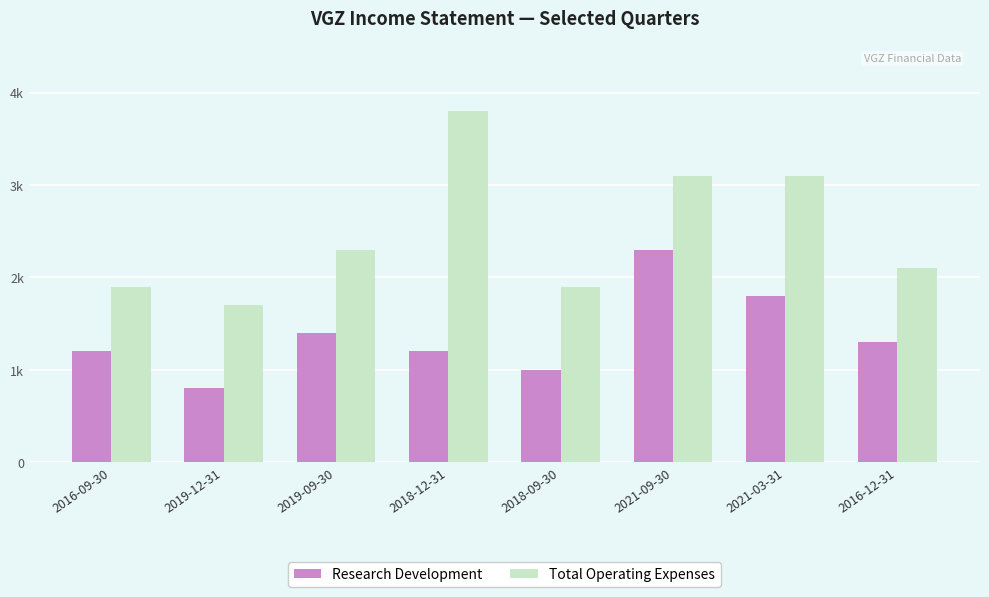

Are the bars grouped side by side (vs. stacked)?

Yes